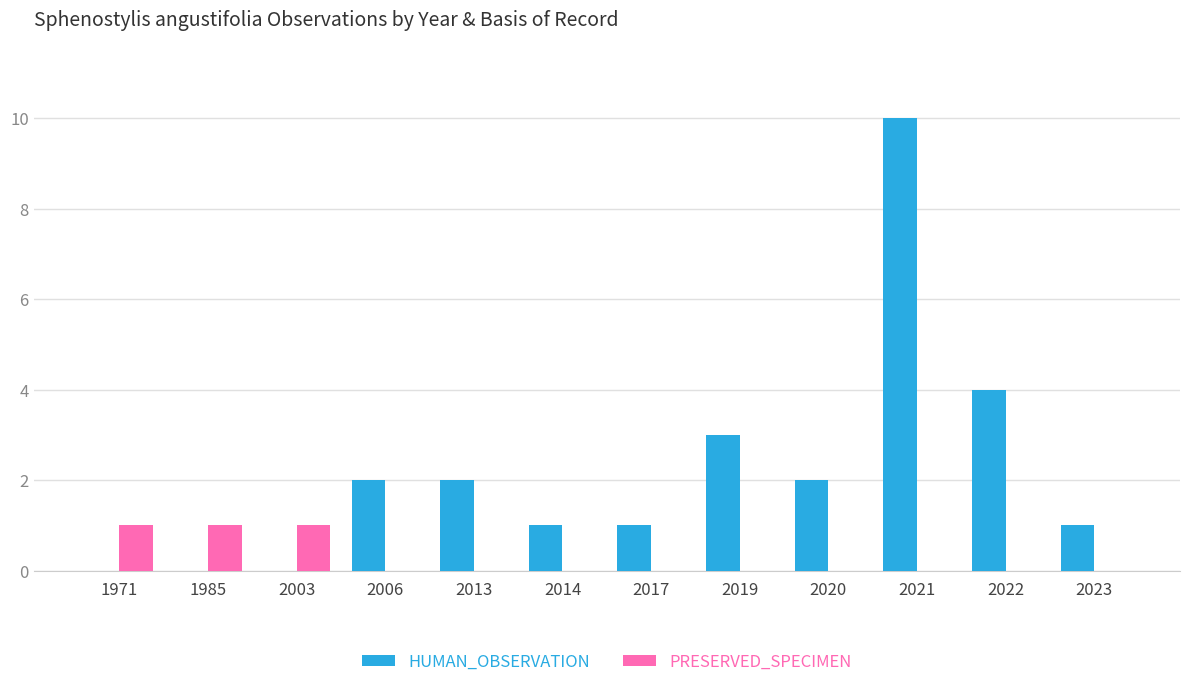

Which series has the widest spread of values?

HUMAN_OBSERVATION